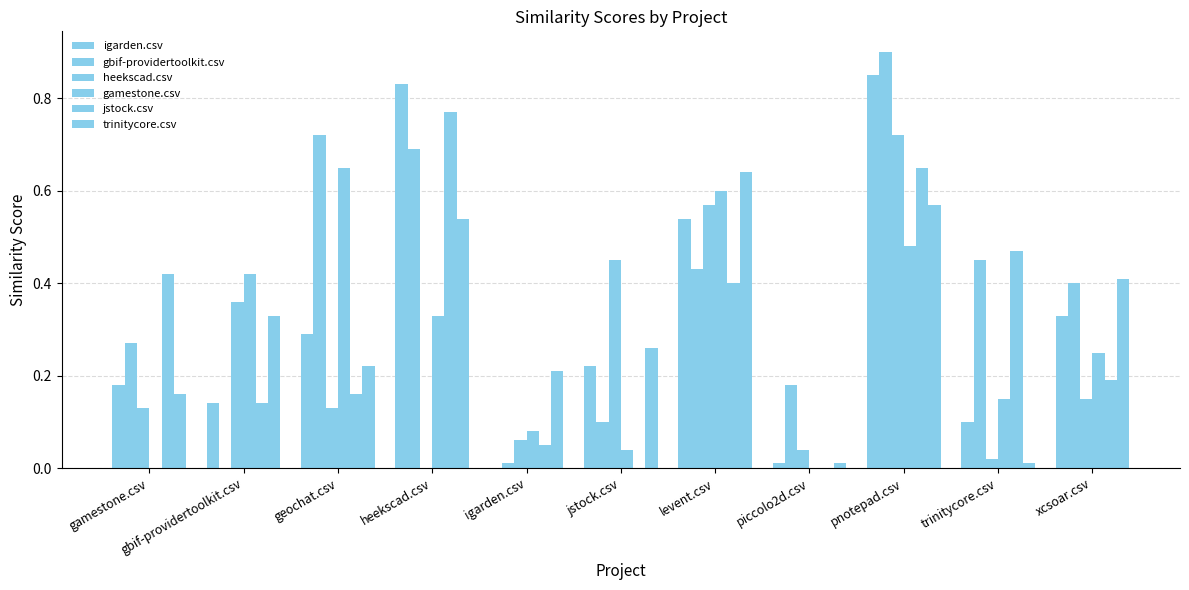

What is the maximum value for jstock.csv?

0.8